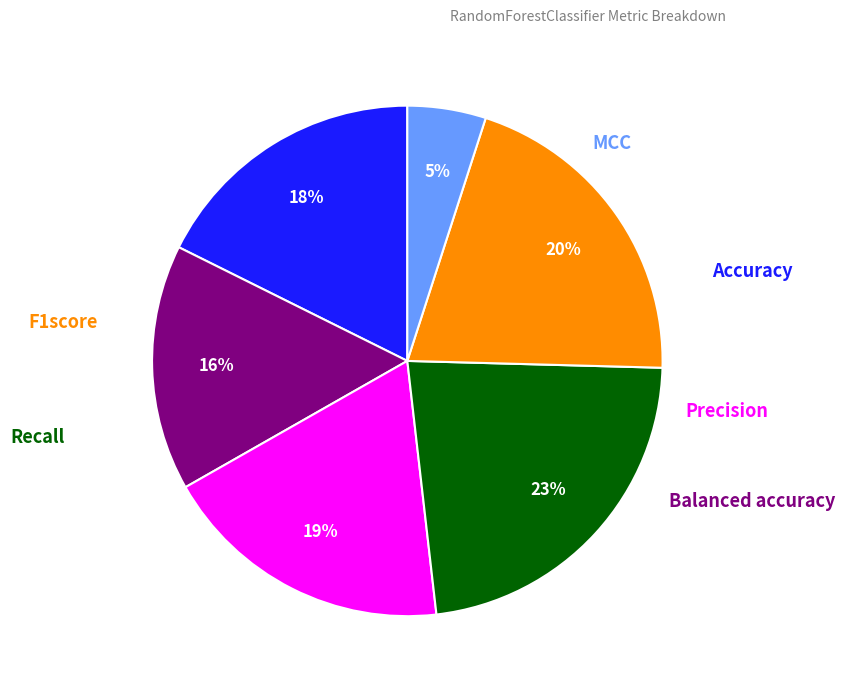

To the nearest percent, what is the difference between the largest and smallest slice percentages?

18%